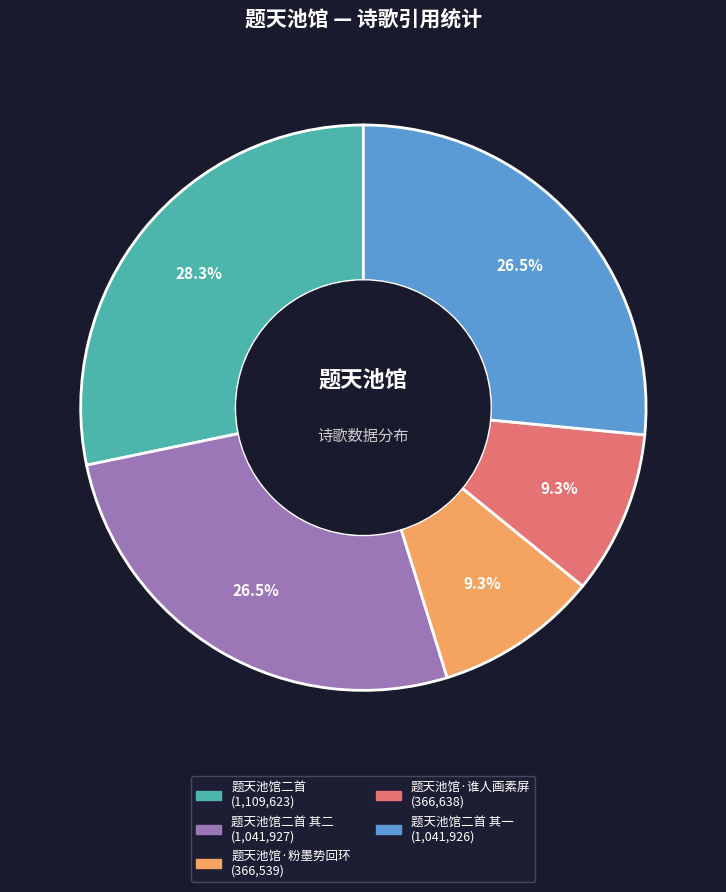

How many segments does this pie chart have?

5